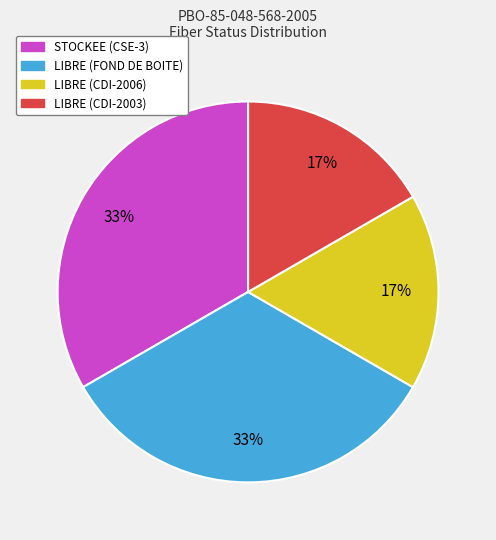

Is it true that LIBRE (FOND DE BOITE) is 47% of the pie?

False